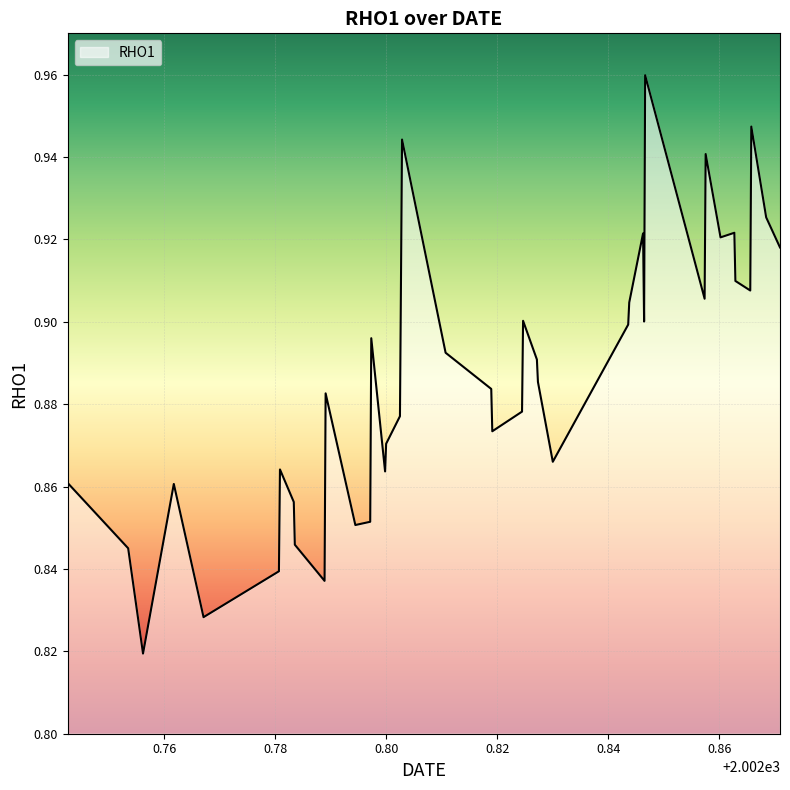

What is the difference between the second highest and second lowest values?

0.1